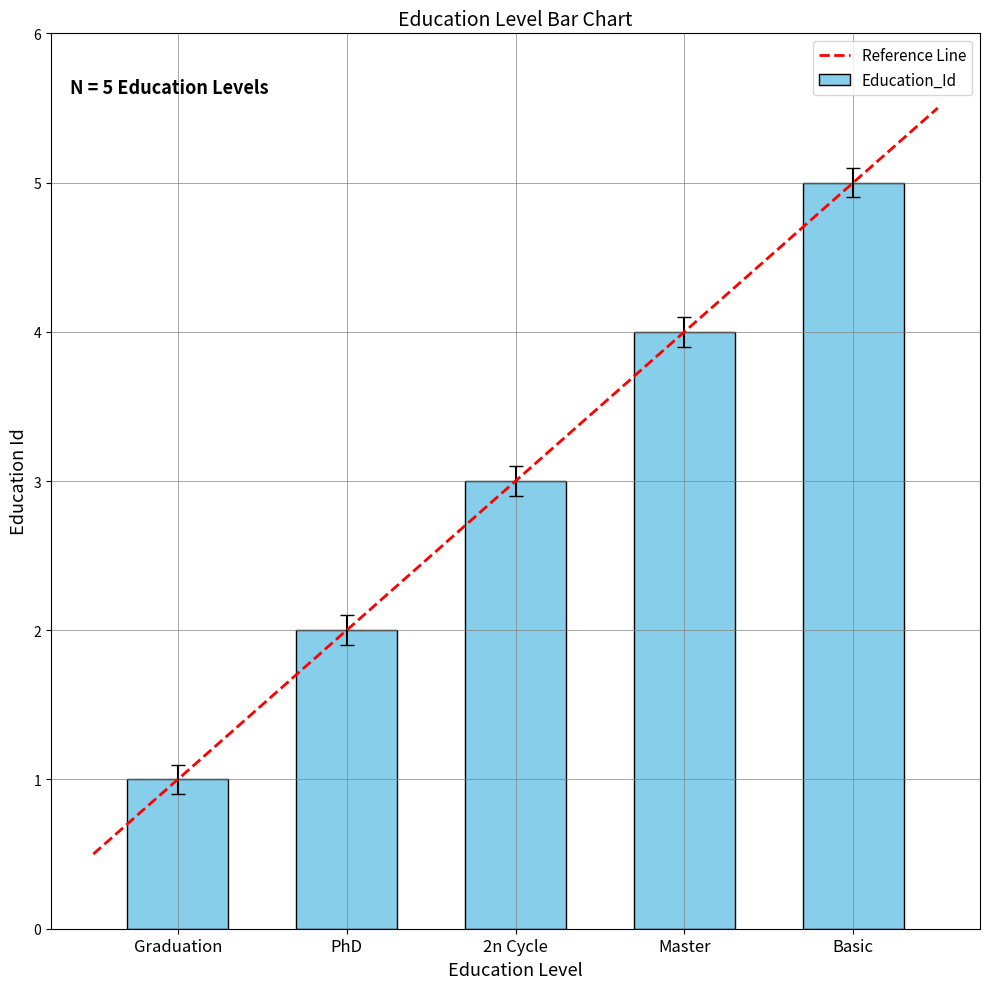

What position from the left is Master?

4